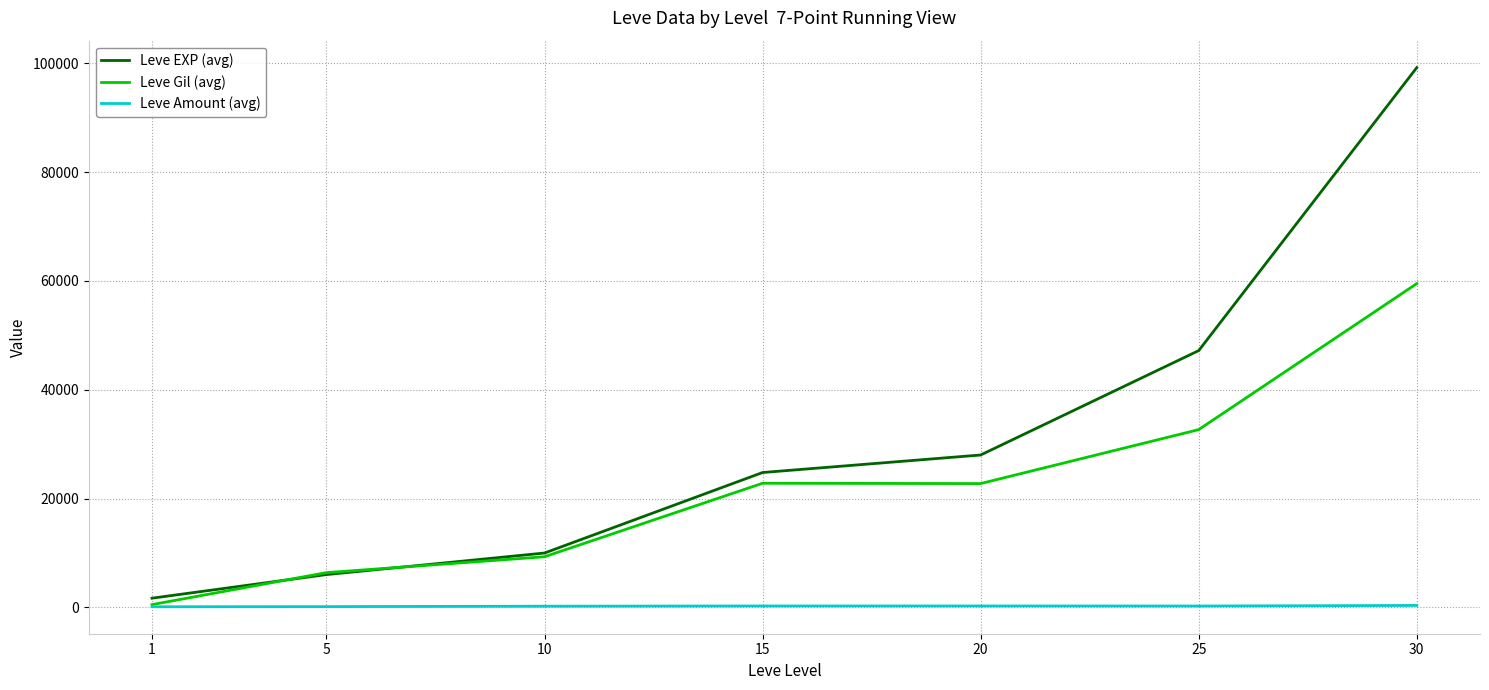

The Leve Gil (avg) series shows 20531 at 25. True or false?

False